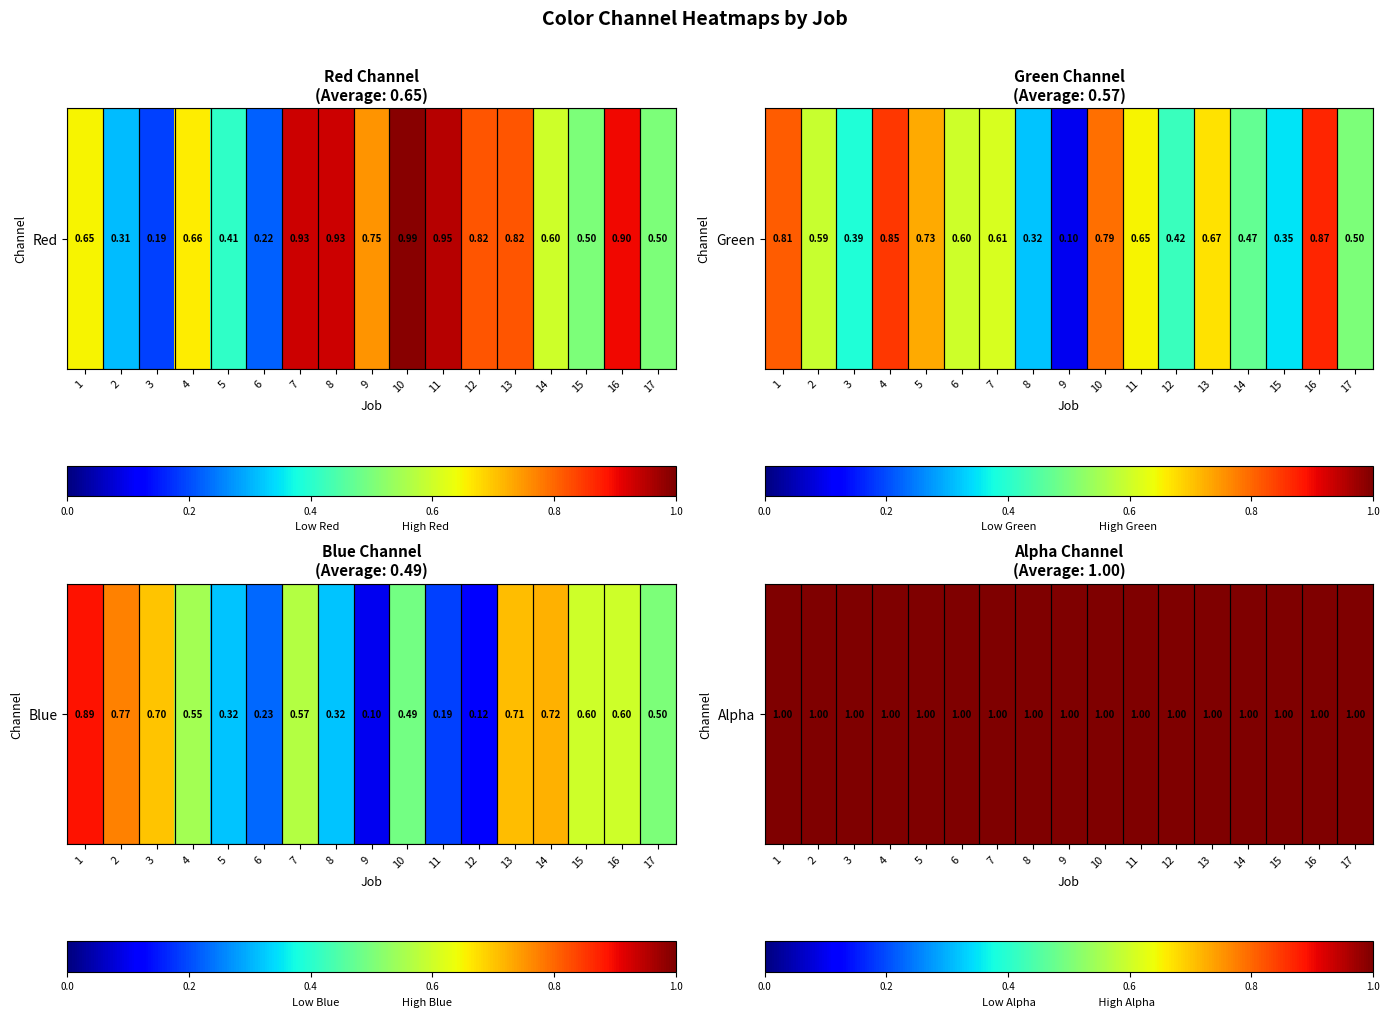

What is the difference between the second highest and minimum values in the green series?

0.8